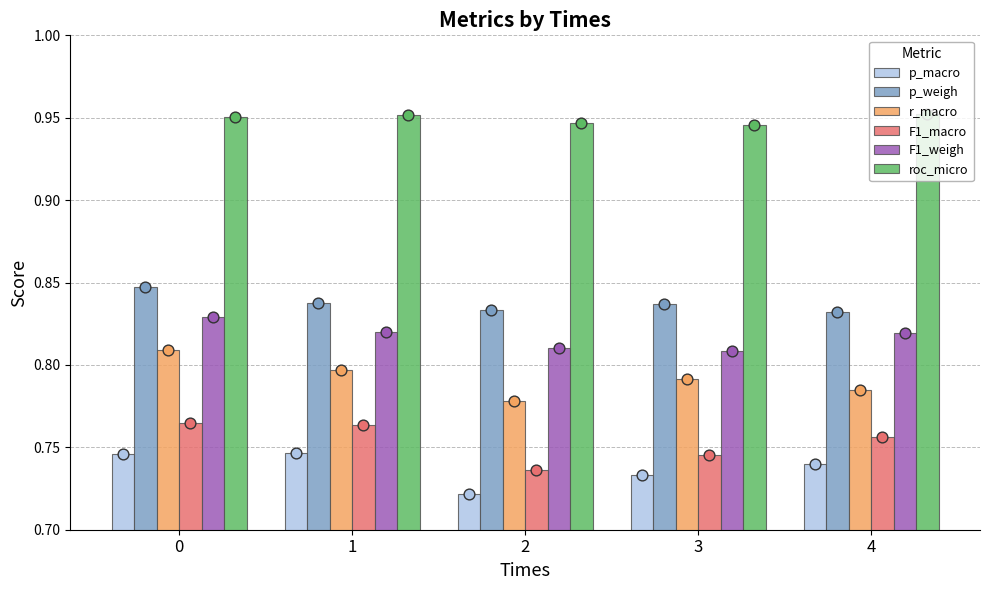

What is the total value across all series at 2?

4.8